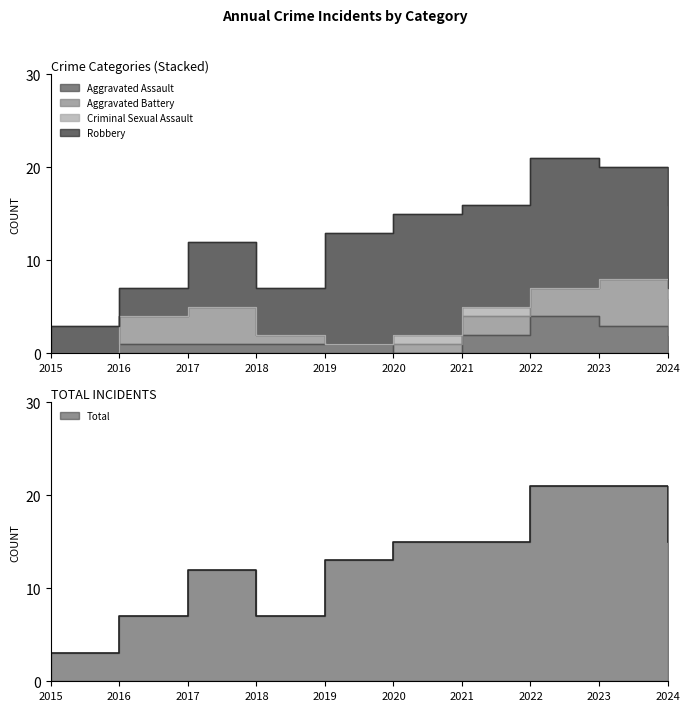

Reading left to right, extract all data points from this chart.

Aggravated Assault: 2015=0	2016=1	2017=1	2018=1	2019=1	2020=0	2021=2	2022=4	2023=3	2024=2
Aggravated Battery: 2015=0	2016=3	2017=4	2018=1	2019=0	2020=1	2021=2	2022=3	2023=5	2024=4
Criminal Sexual Assault: 2015=0	2016=0	2017=0	2018=0	2019=0	2020=1	2021=1	2022=0	2023=0	2024=1
Robbery: 2015=3	2016=3	2017=7	2018=5	2019=12	2020=13	2021=11	2022=14	2023=12	2024=9
Total: 2015=3	2016=7	2017=12	2018=7	2019=13	2020=15	2021=15	2022=21	2023=21	2024=15